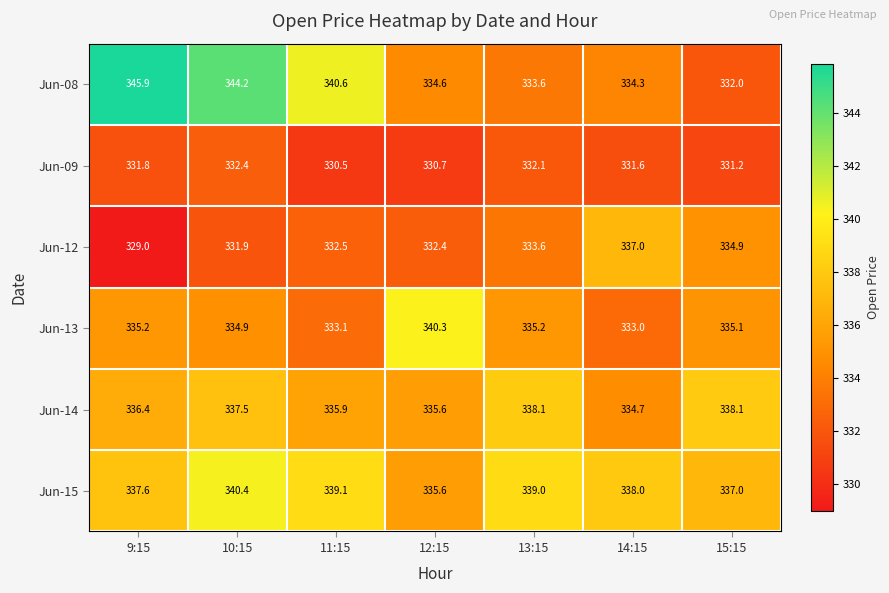

What is the total value across all series at 15:15?

2008.3